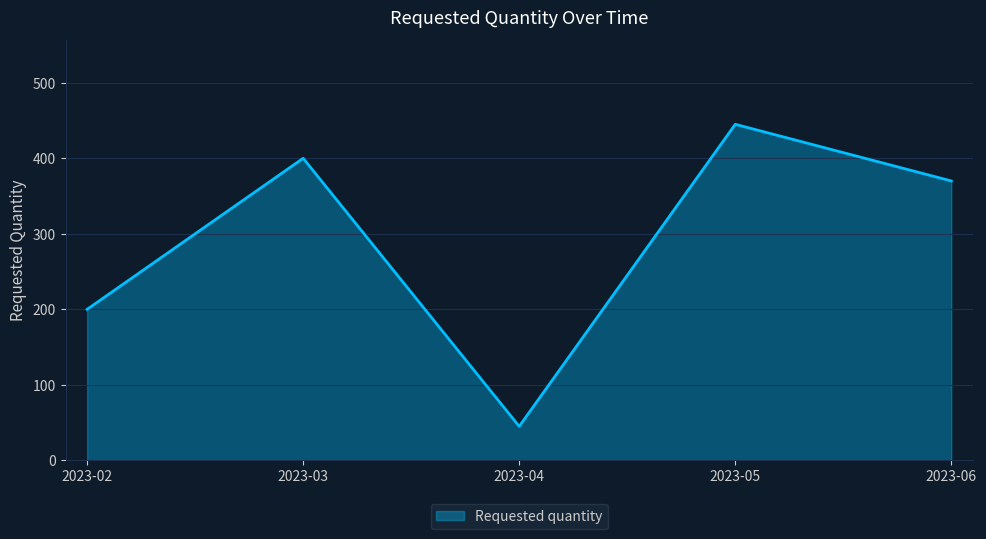

Where is the first local maximum?

2023-03